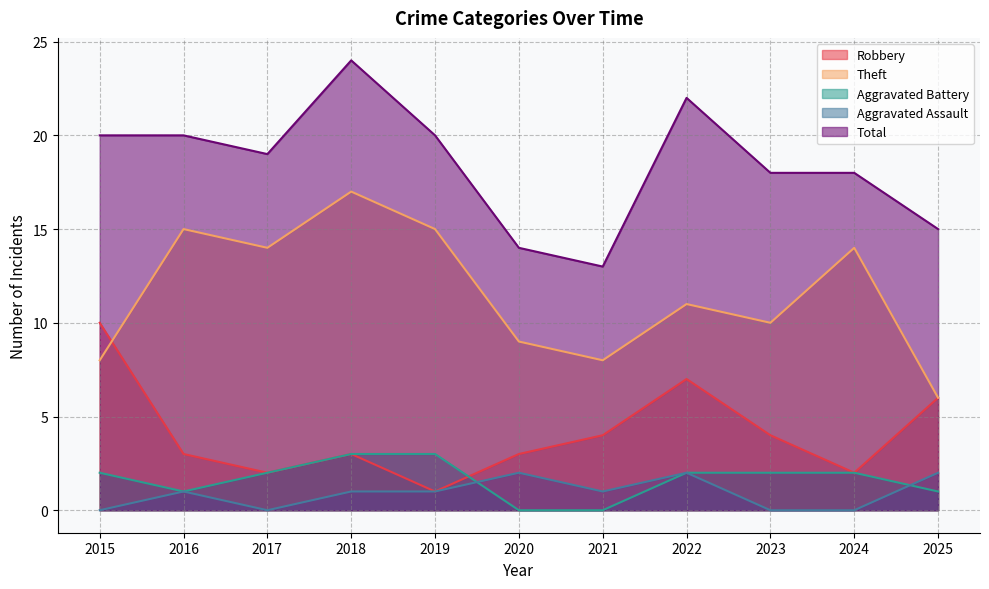

Which category has the lowest value across all series?

2020